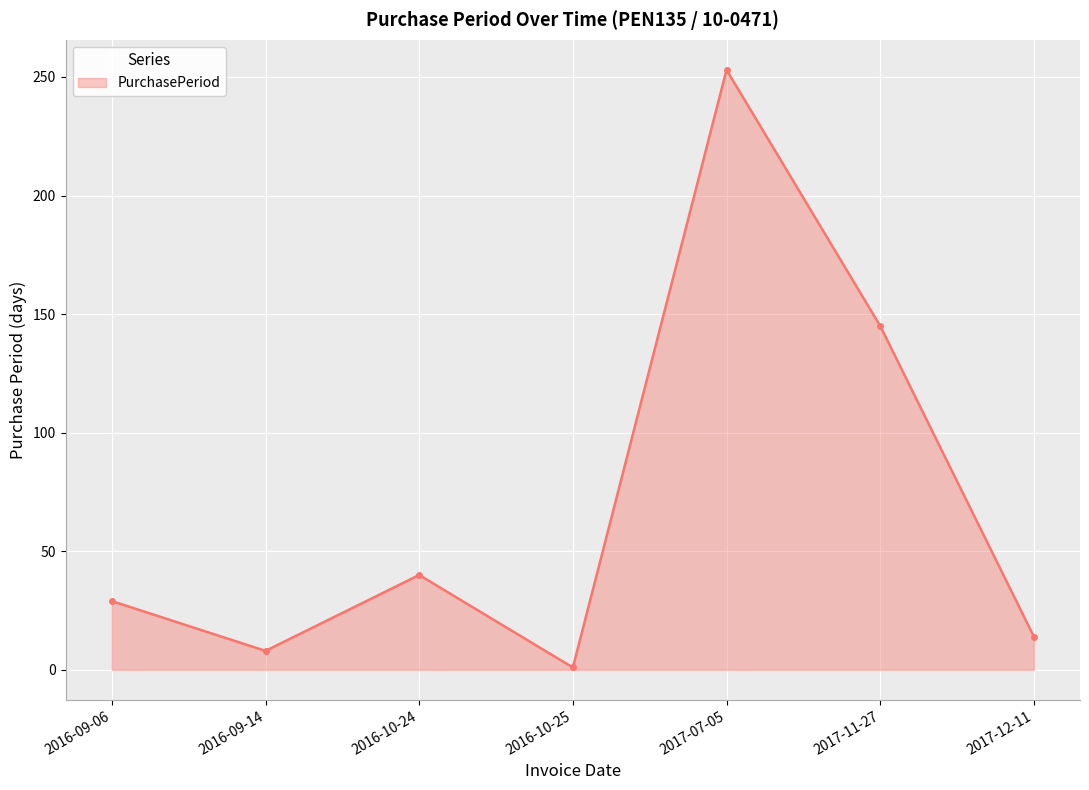

How many lines are shown in the chart?

1